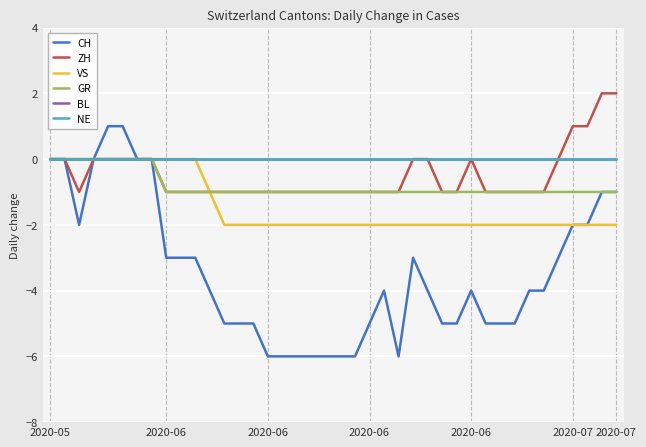

Does the chart display data point markers on the line(s)?

No